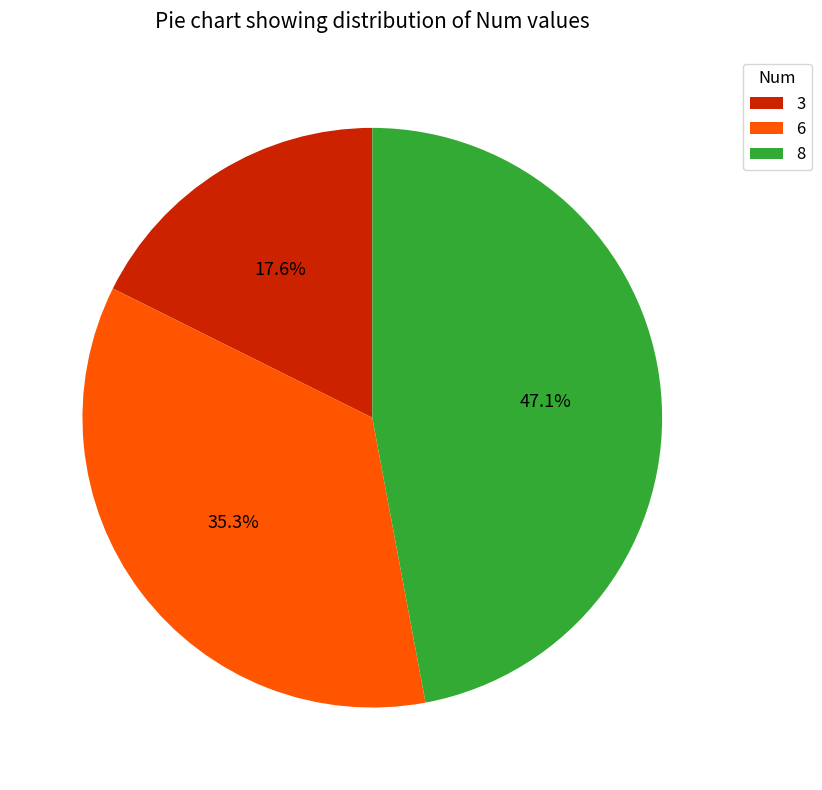

Is there a majority slice in this chart?

No